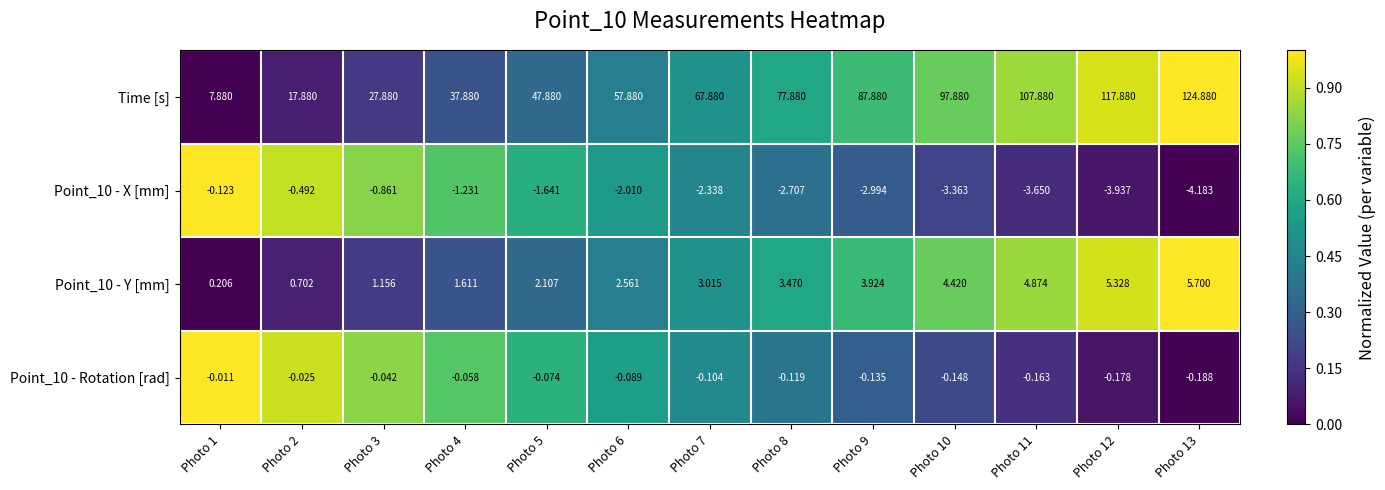

Which series has the largest total across all categories?

Time [s]